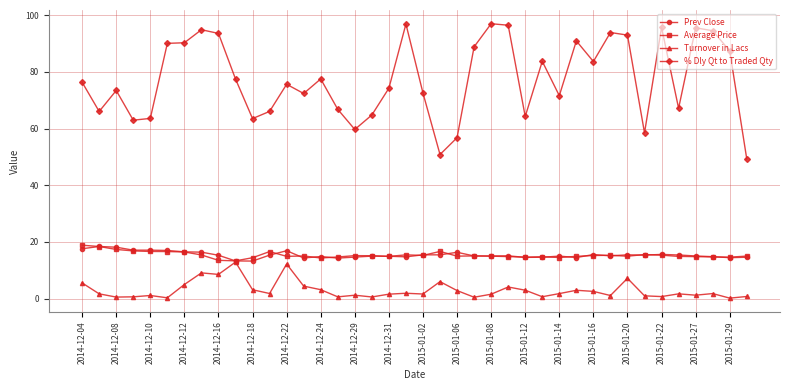

True or false: Turnover in Lacs has more than 0 points higher than both neighbors.

True